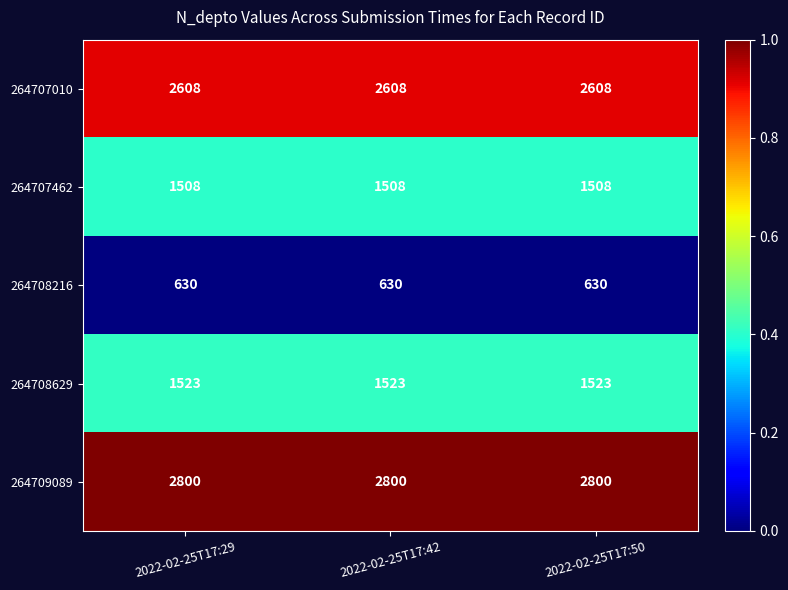

What is the difference between the highest and lowest values at 2022-02-25T17:42?

2170